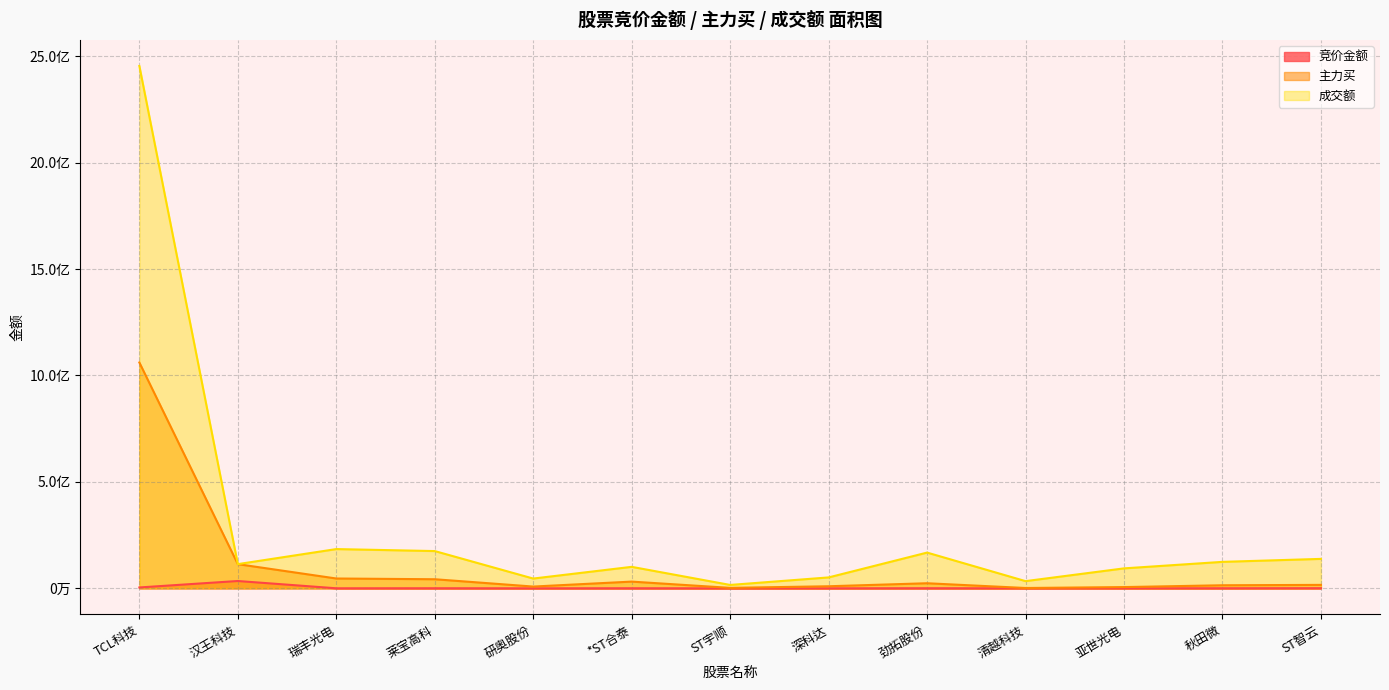

How many categories are shown in the chart?

13